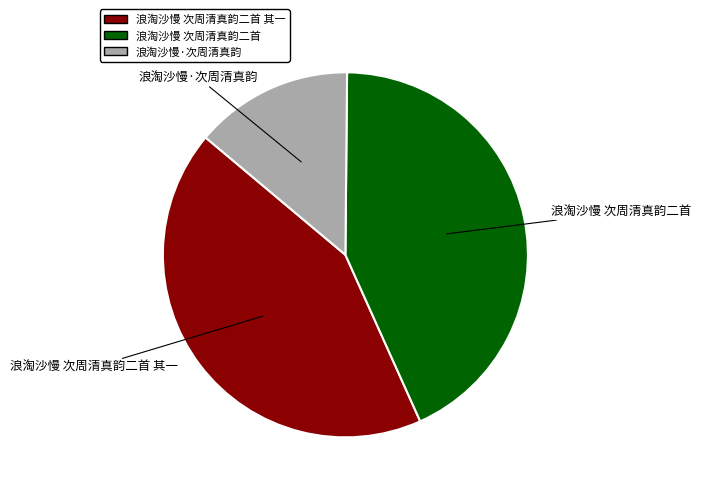

How many slices are in this pie chart?

3